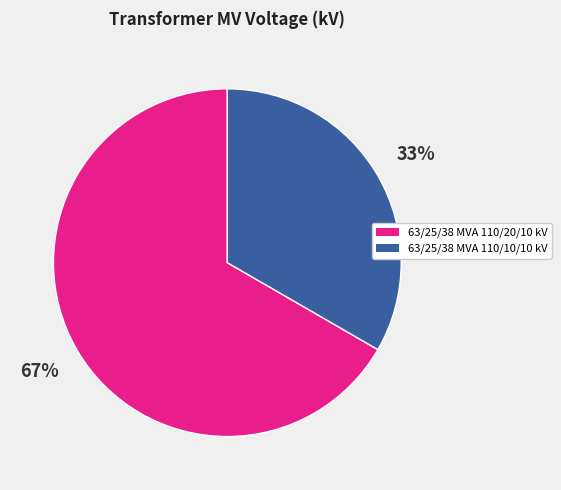

Which category has the smallest portion of the pie?

63/25/38 MVA 110/10/10 kV